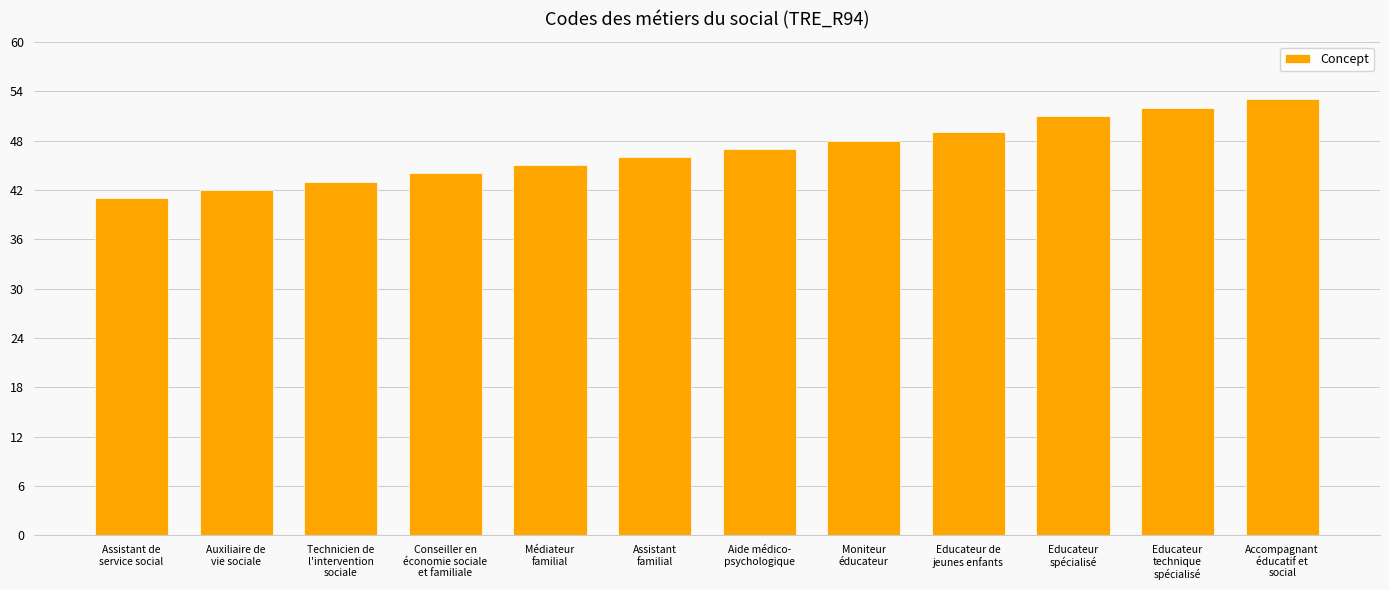

Does the chart contain stacked bars?

No